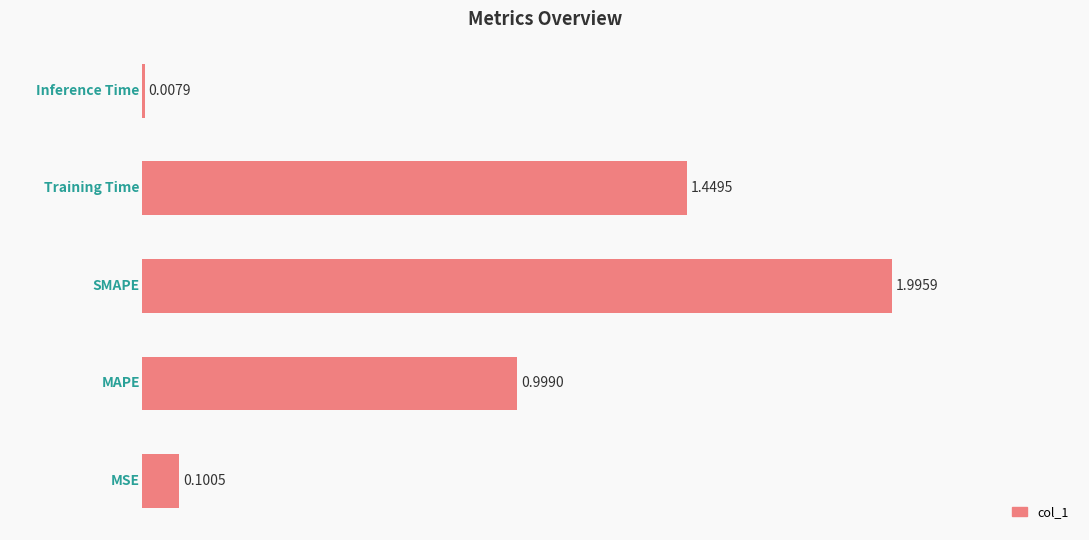

What is the sum of all values?

4.6